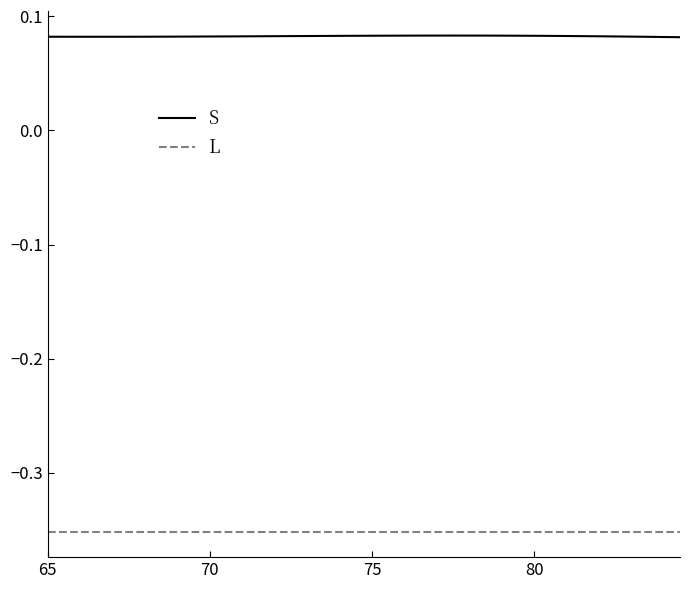

Rank the series by their average value, from highest to lowest.

S, L